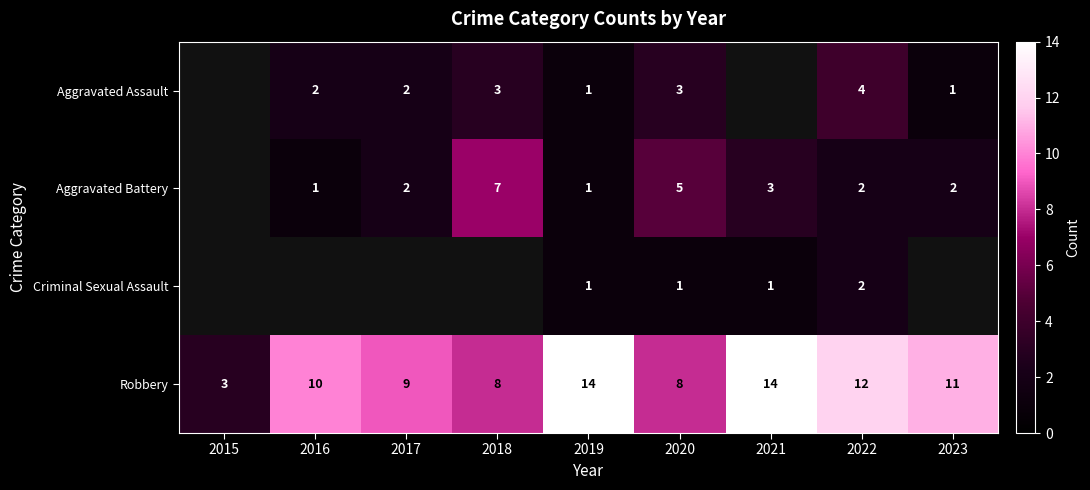

Is the value of Robbery at 2018 greater than the value of Aggravated Battery at 2018?

Yes